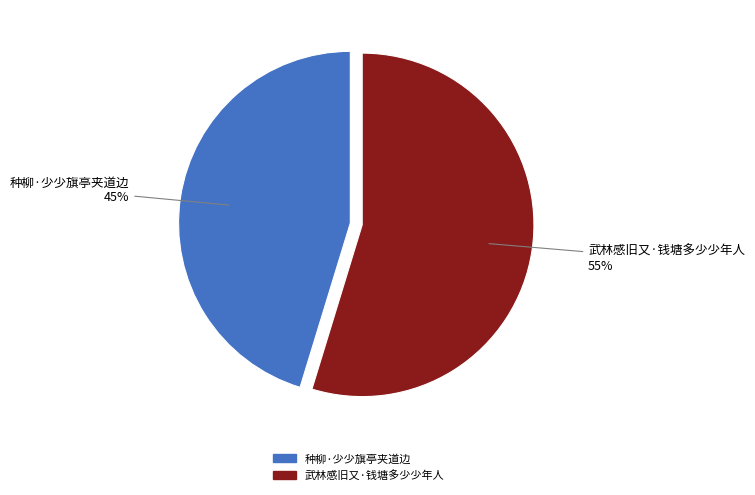

To the nearest percent, what is the average slice percentage?

50%